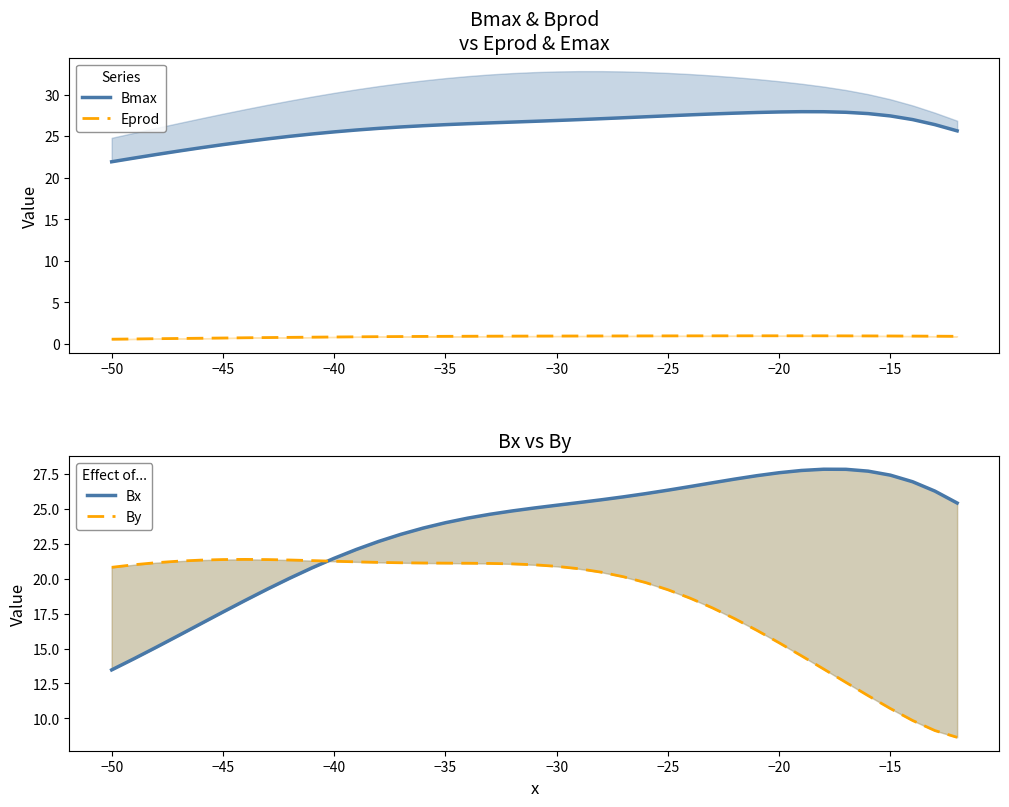

Reading right to left, extract all data points from this chart.

Bmax: 25.6	26.4	27.0	27.4	27.7	27.9	27.9	27.9	27.9	27.8	27.8	27.7	27.6	27.4	27.3	27.2	27.1	27.0	26.9	26.8	26.7	26.6	26.5	26.4	26.3	26.1	25.9	25.7	25.5	25.3	25.0	24.7	24.3	24.0	23.6	23.2	22.8	22.4	21.9
Eprod: 0.9	0.9	0.9	0.9	1.0	1.0	1.0	1.0	1.0	1.0	1.0	1.0	1.0	1.0	1.0	1.0	0.9	0.9	0.9	0.9	0.9	0.9	0.9	0.9	0.9	0.9	0.9	0.8	0.8	0.8	0.8	0.8	0.7	0.7	0.7	0.6	0.6	0.6	0.6
Bx: 25.4	26.3	27.0	27.4	27.7	27.8	27.8	27.8	27.6	27.4	27.1	26.9	26.6	26.3	26.1	25.9	25.7	25.5	25.3	25.1	24.9	24.6	24.3	24.0	23.6	23.2	22.7	22.1	21.5	20.8	20.0	19.3	18.4	17.6	16.8	15.9	15.1	14.3	13.5
By: 8.6	9.1	9.8	10.7	11.6	12.6	13.5	14.5	15.4	16.3	17.1	17.9	18.6	19.2	19.7	20.1	20.5	20.7	20.9	21.0	21.1	21.1	21.1	21.1	21.1	21.1	21.2	21.2	21.3	21.3	21.3	21.4	21.4	21.4	21.3	21.3	21.2	21.0	20.8